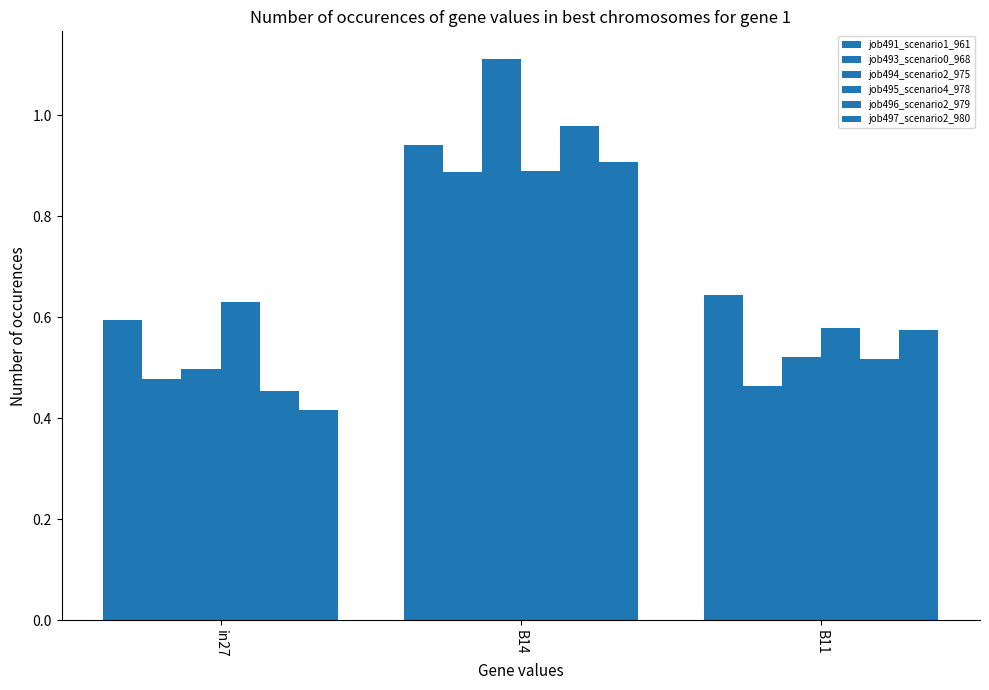

How many distinct data groups are displayed?

6